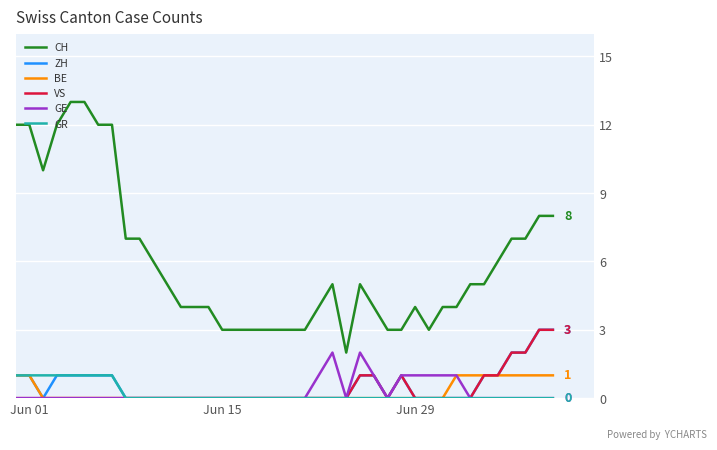

Which series has the largest total across all categories?

CH